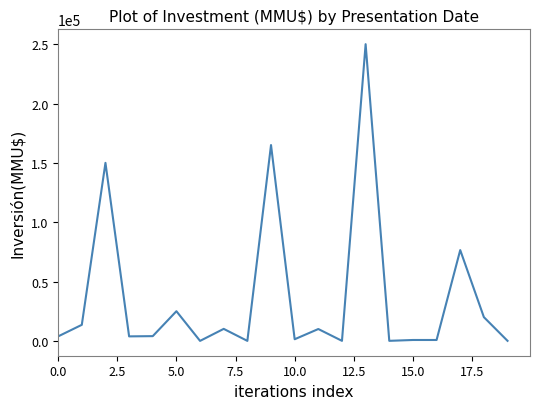

What is the difference between the maximum and minimum values?

250000